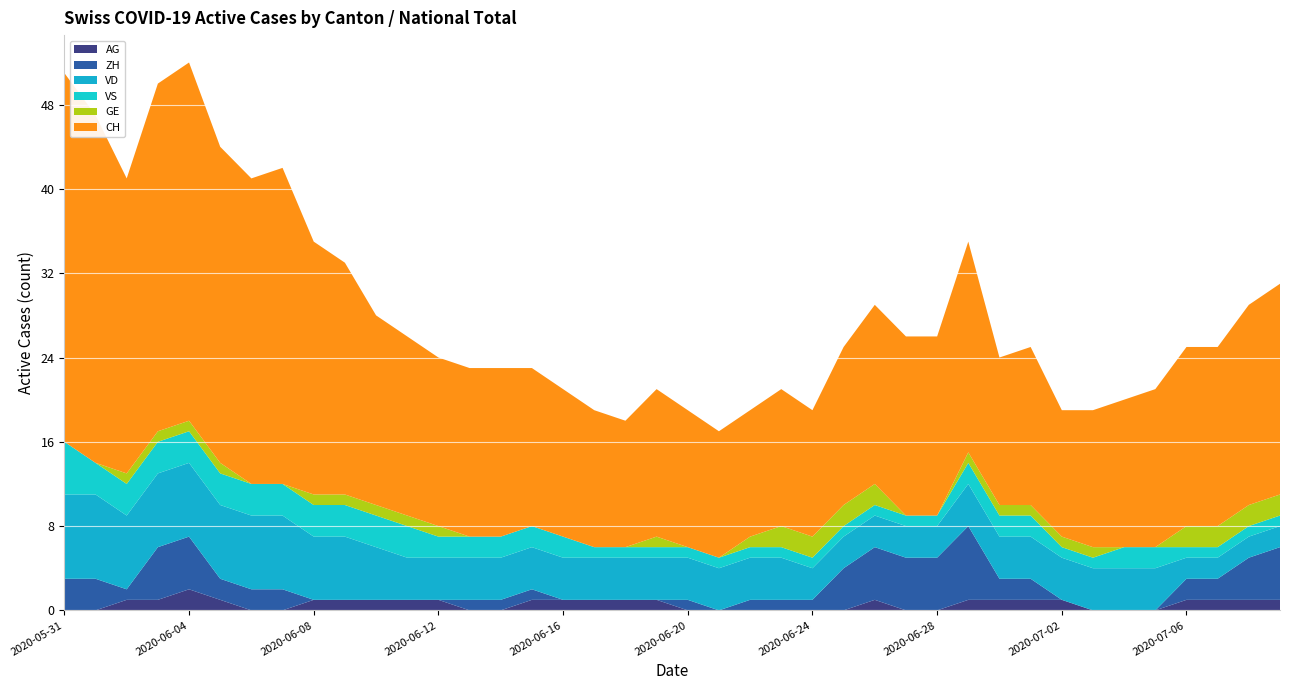

Reading left to right, list all the values displayed in this chart.

AG: 0	0	1	1	2	1	0	0	1	1	1	1	1	0	0	1	1	1	1	1	0	0	0	0	0	0	1	0	0	1	1	1	1	0	0	0	1	1	1	1
ZH: 3	3	1	5	5	2	2	2	0	0	0	0	0	1	1	1	0	0	0	0	1	0	1	1	1	4	5	5	5	7	2	2	0	0	0	0	2	2	4	5
VD: 8	8	7	7	7	7	7	7	6	6	5	4	4	4	4	4	4	4	4	4	4	4	4	4	3	3	3	3	3	4	4	4	4	4	4	4	2	2	2	2
VS: 5	3	3	3	3	3	3	3	3	3	3	3	2	2	2	2	2	1	1	1	1	1	1	1	1	1	1	1	1	2	2	2	1	1	2	2	1	1	1	1
GE: 0	0	1	1	1	1	0	0	1	1	1	1	1	0	0	0	0	0	0	1	0	0	1	2	2	2	2	0	0	1	1	1	1	1	0	0	2	2	2	2
CH: 35	33	28	33	34	30	29	30	24	22	18	17	16	16	16	15	14	13	12	14	13	12	12	13	12	15	17	17	17	20	14	15	12	13	14	15	17	17	19	20